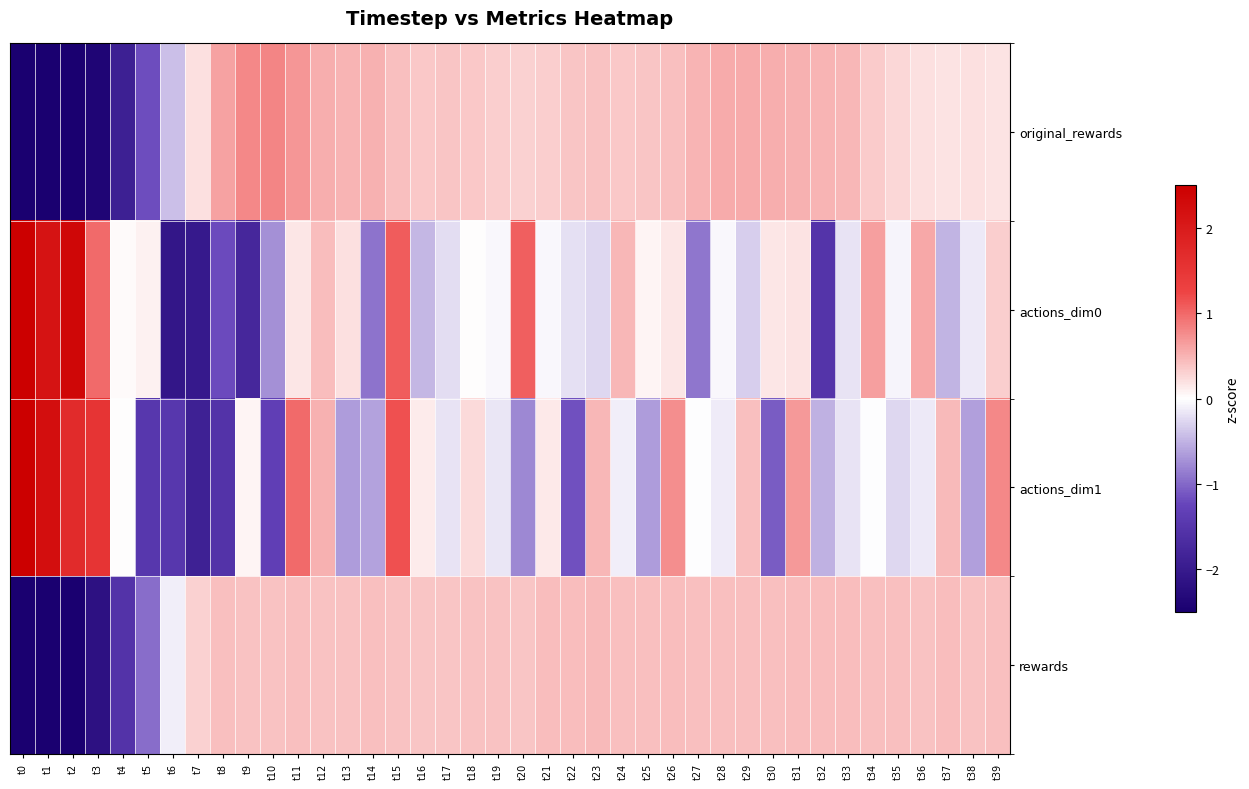

What is the total value across all series at t16?

0.4